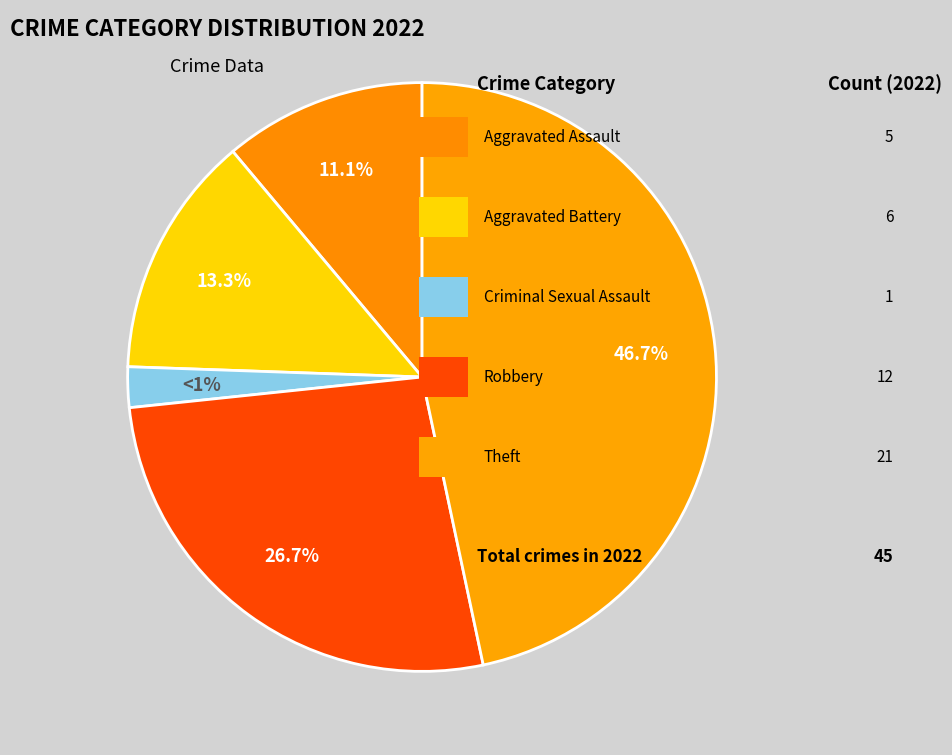

Is it true that Aggravated Battery is 8% of the pie?

False